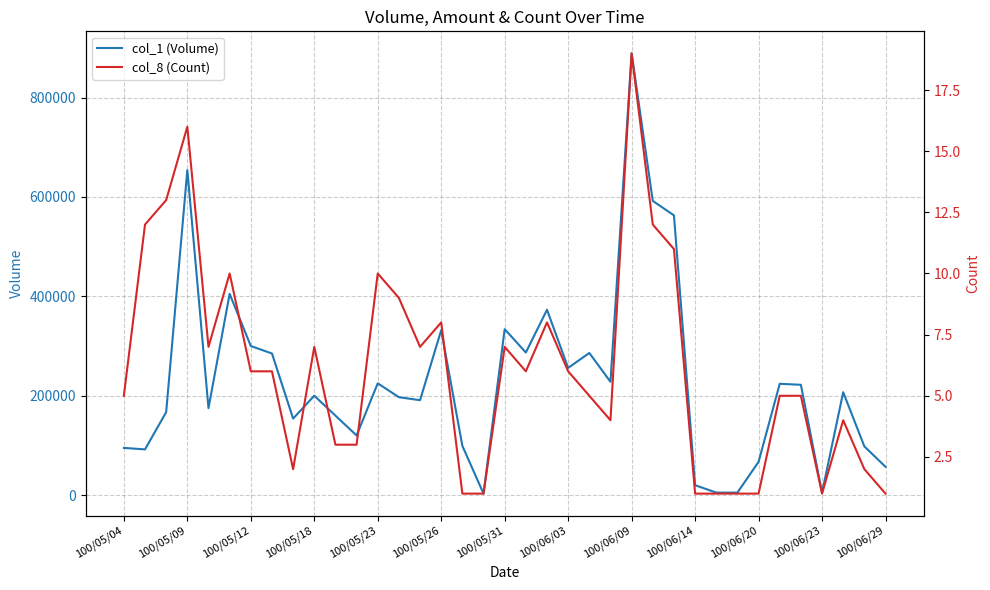

What is the sum of all col_8 (Count) values?

226